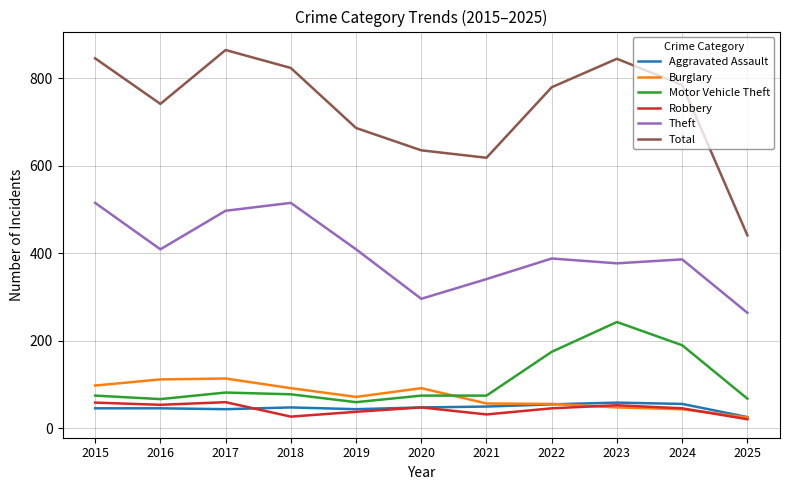

What is the approximate value of Total at 2022?

779